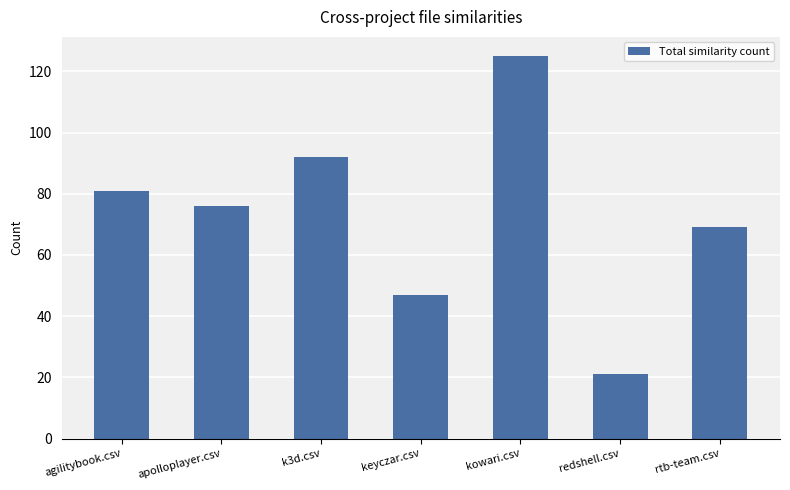

Reading left to right, list all the values displayed in this chart.

81	76	92	47	125	21	69